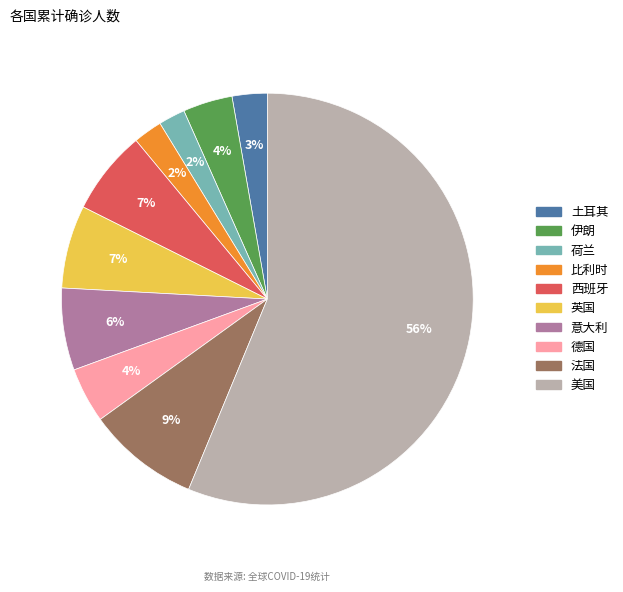

Count the number of slices in the pie.

10